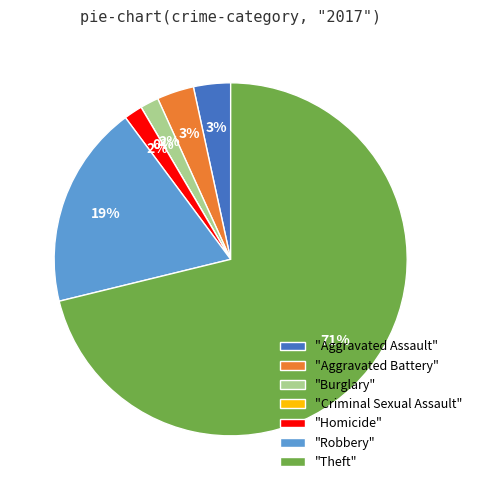

To the nearest percent, what portion does Aggravated Battery represent?

3%